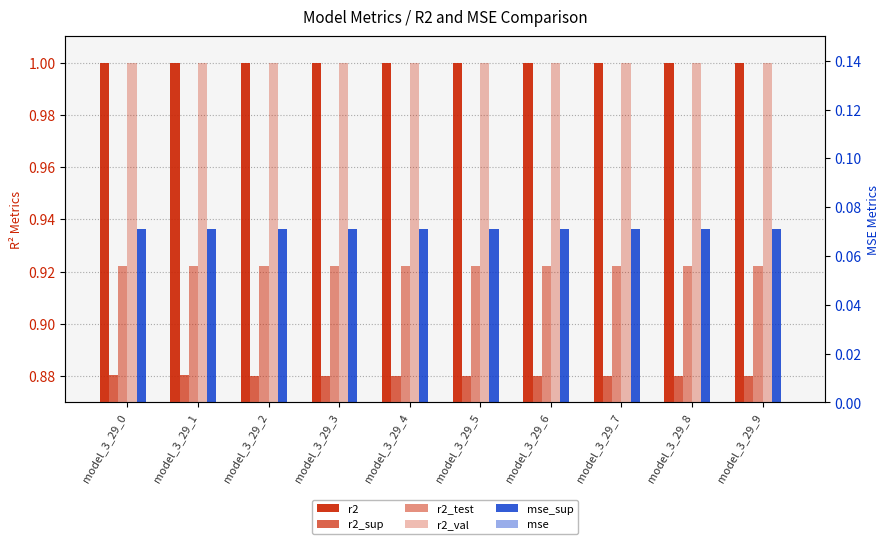

What is the value of the r2_val bar at the 8th from the left?

1.0